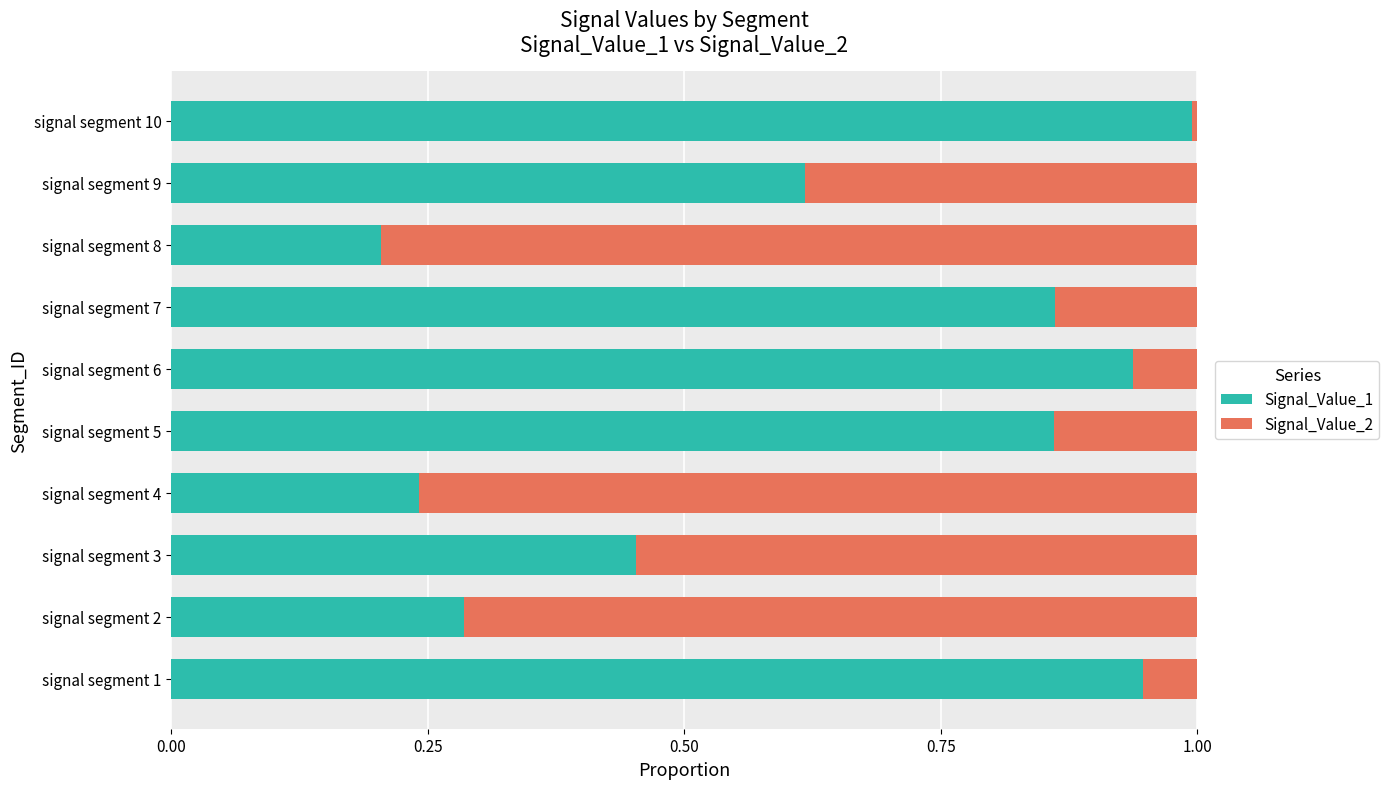

What is the total value across all series at signal segment 1?

1.0